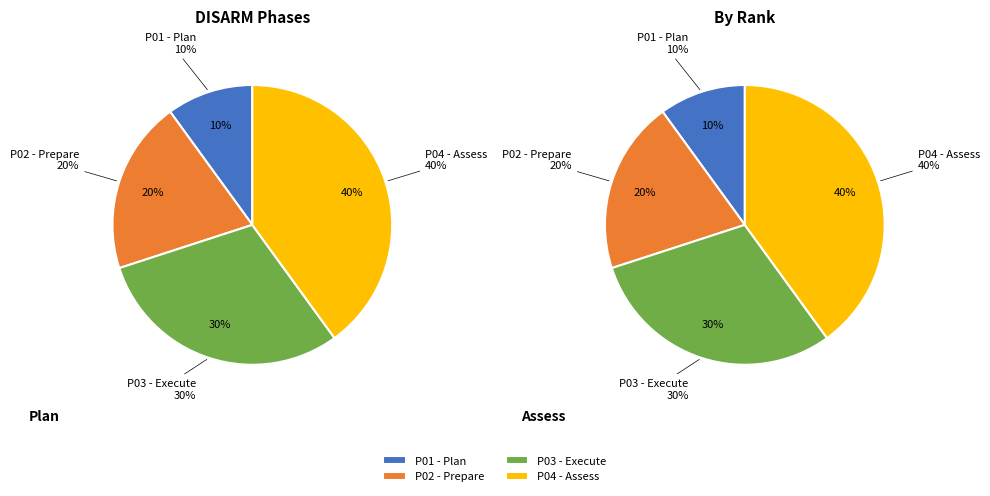

How many slices are in this pie chart?

4